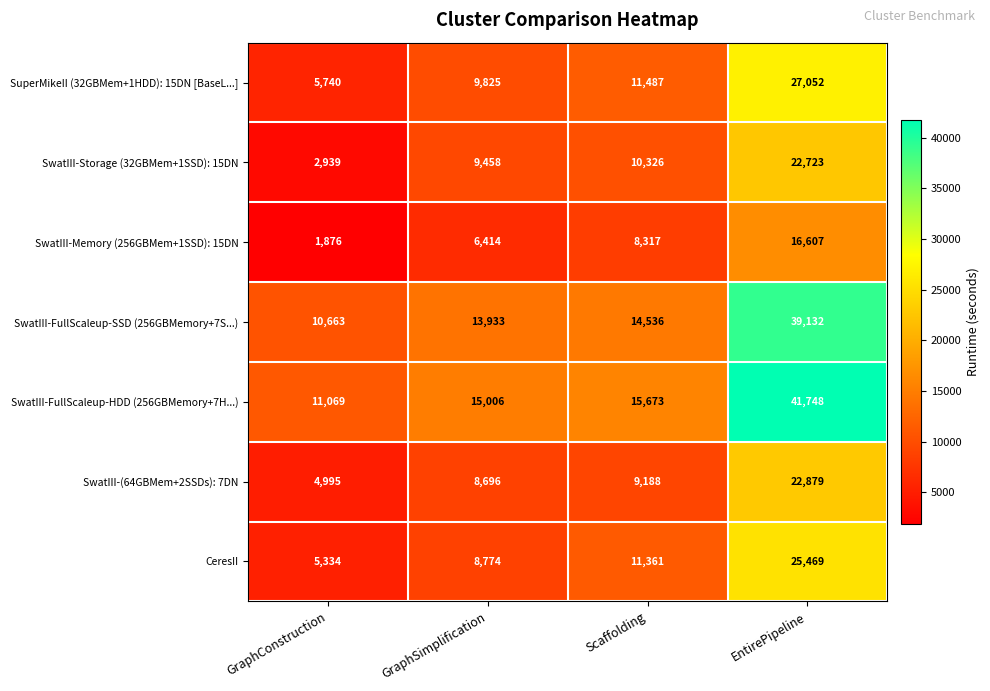

Reading left to right, what are all the values shown in this chart?

SuperMikeII (32GBMem+1HDD): 15DN [BaseL...]: GraphConstruction=5740	GraphSimplification=9825	Scaffolding=11487	EntirePipeline=27052
SwatIII-Storage (32GBMem+1SSD): 15DN: GraphConstruction=2939	GraphSimplification=9458	Scaffolding=10326	EntirePipeline=22723
SwatIII-Memory (256GBMem+1SSD): 15DN: GraphConstruction=1876	GraphSimplification=6414	Scaffolding=8317	EntirePipeline=16607
SwatIII-FullScaleup-SSD (256GBMemory+7S...): GraphConstruction=10663	GraphSimplification=13933	Scaffolding=14536	EntirePipeline=39132
SwatIII-FullScaleup-HDD (256GBMemory+7H...): GraphConstruction=11069	GraphSimplification=15006	Scaffolding=15673	EntirePipeline=41748
SwatIII-(64GBMem+2SSDs): 7DN: GraphConstruction=4995	GraphSimplification=8696	Scaffolding=9188	EntirePipeline=22879
CeresII: GraphConstruction=5334	GraphSimplification=8774	Scaffolding=11361	EntirePipeline=25469